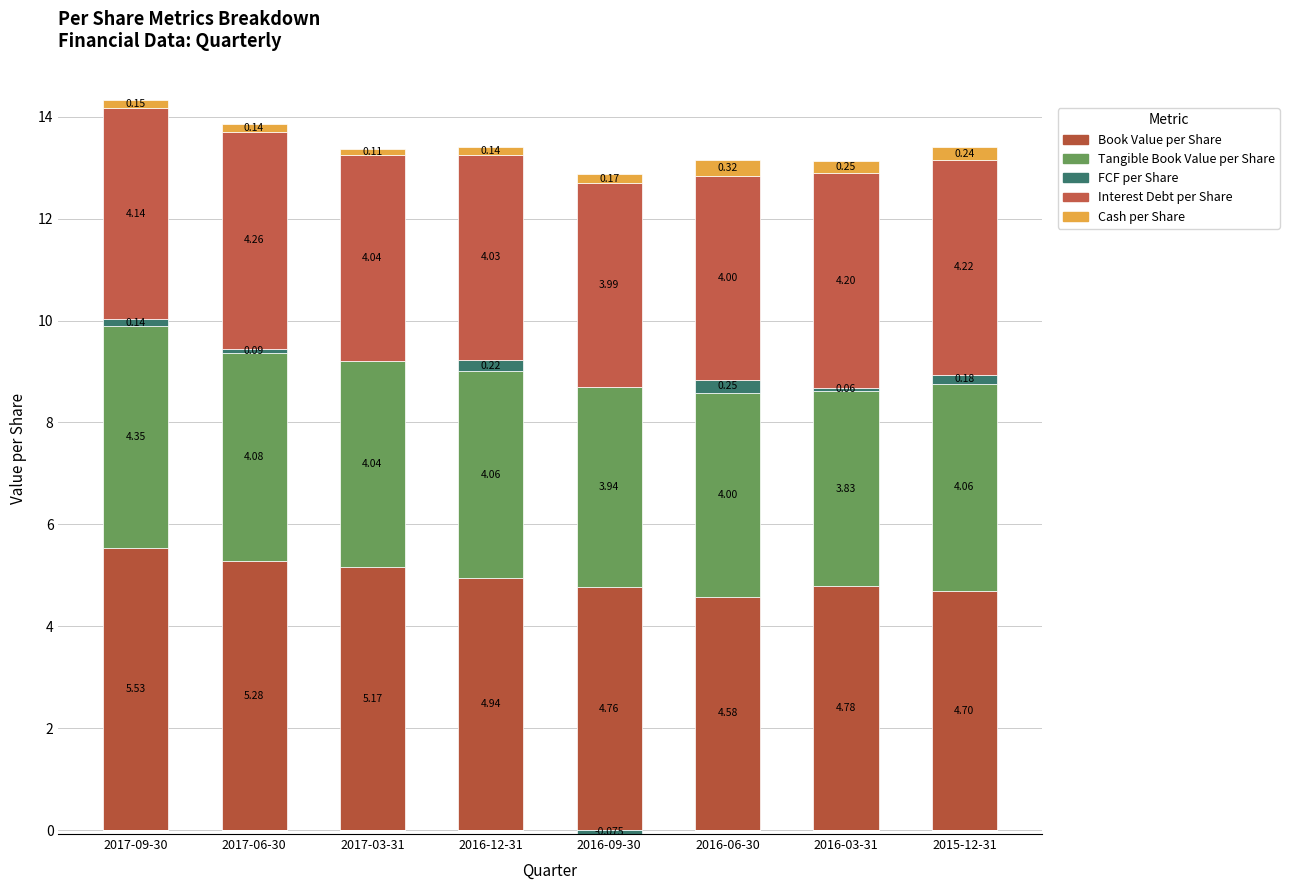

What is the sum of all Cash per Share values?

1.5